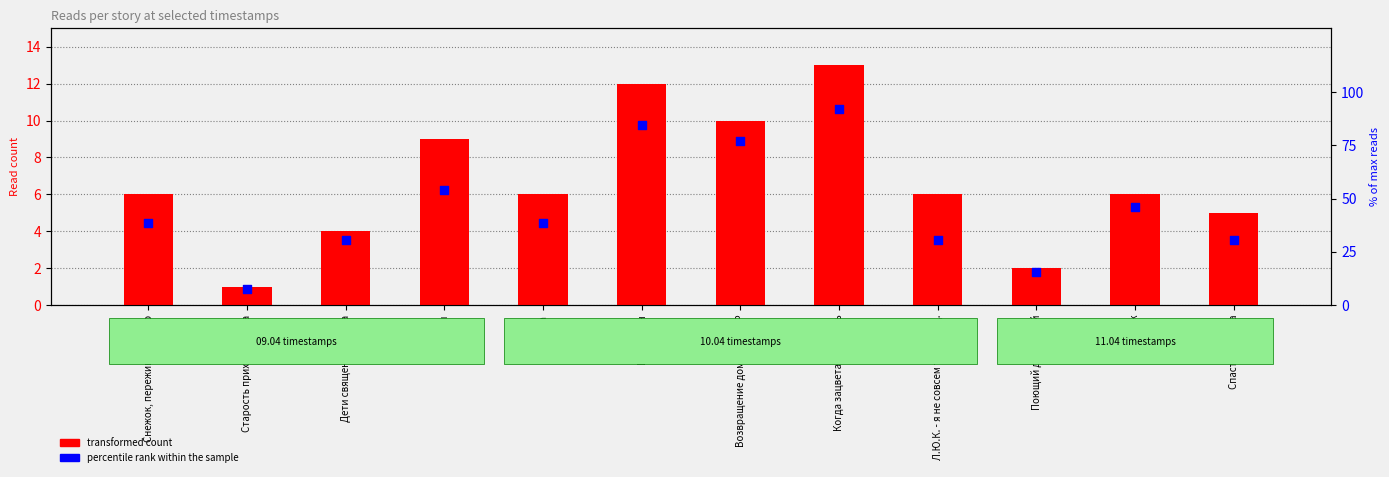

At how many categories does at least one series exceed 43?

5